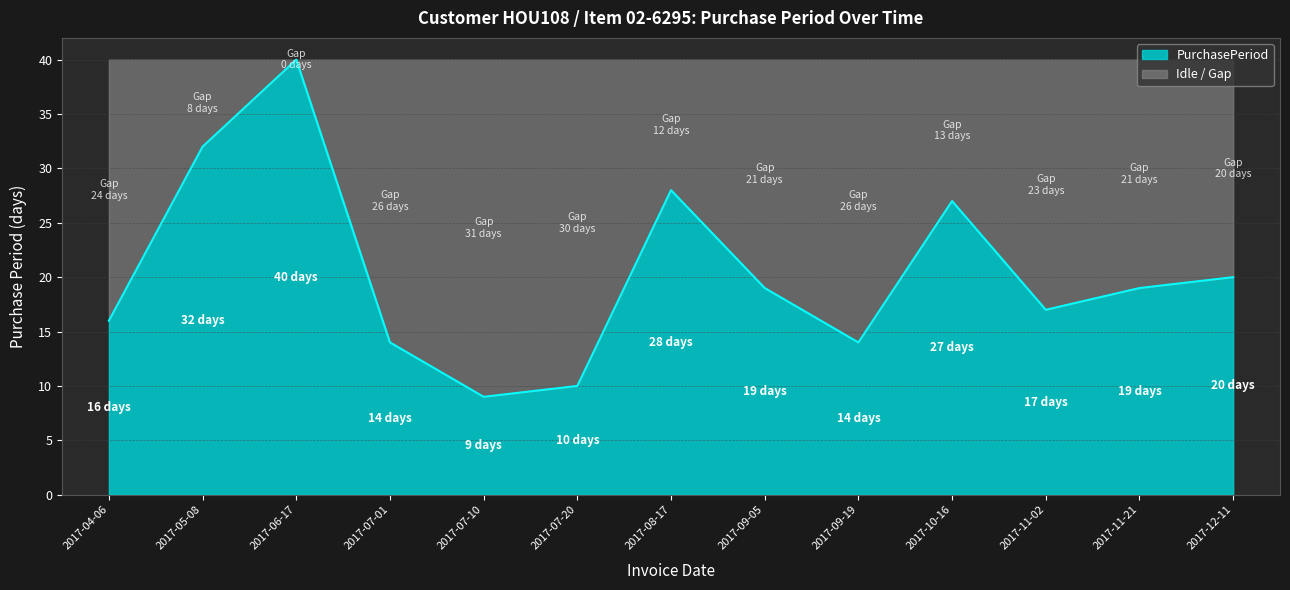

True or false: the data shows 40 at 2017-06-17.

True